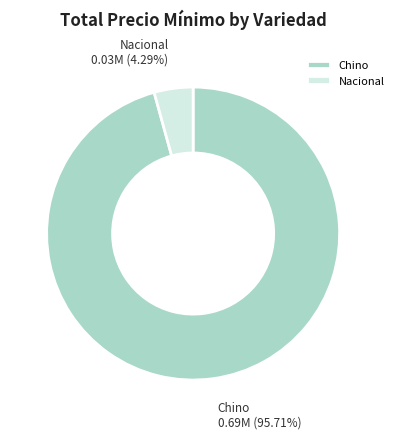

Which has a higher value, Chino or Nacional?

Chino